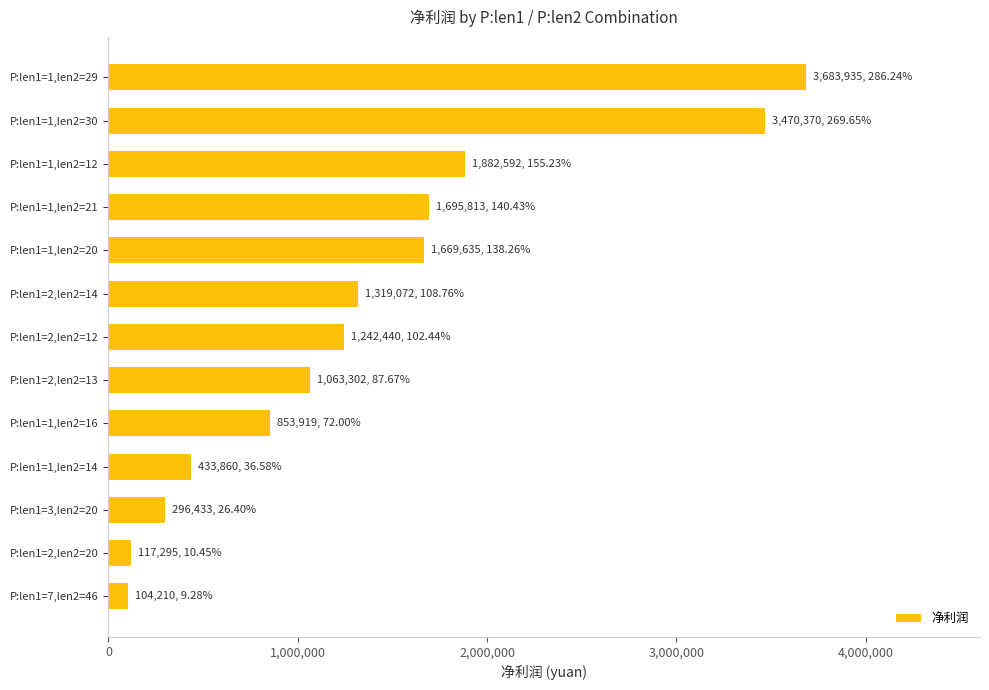

The value at P:len1=1,len2=16 is 853918.9. True or false?

True